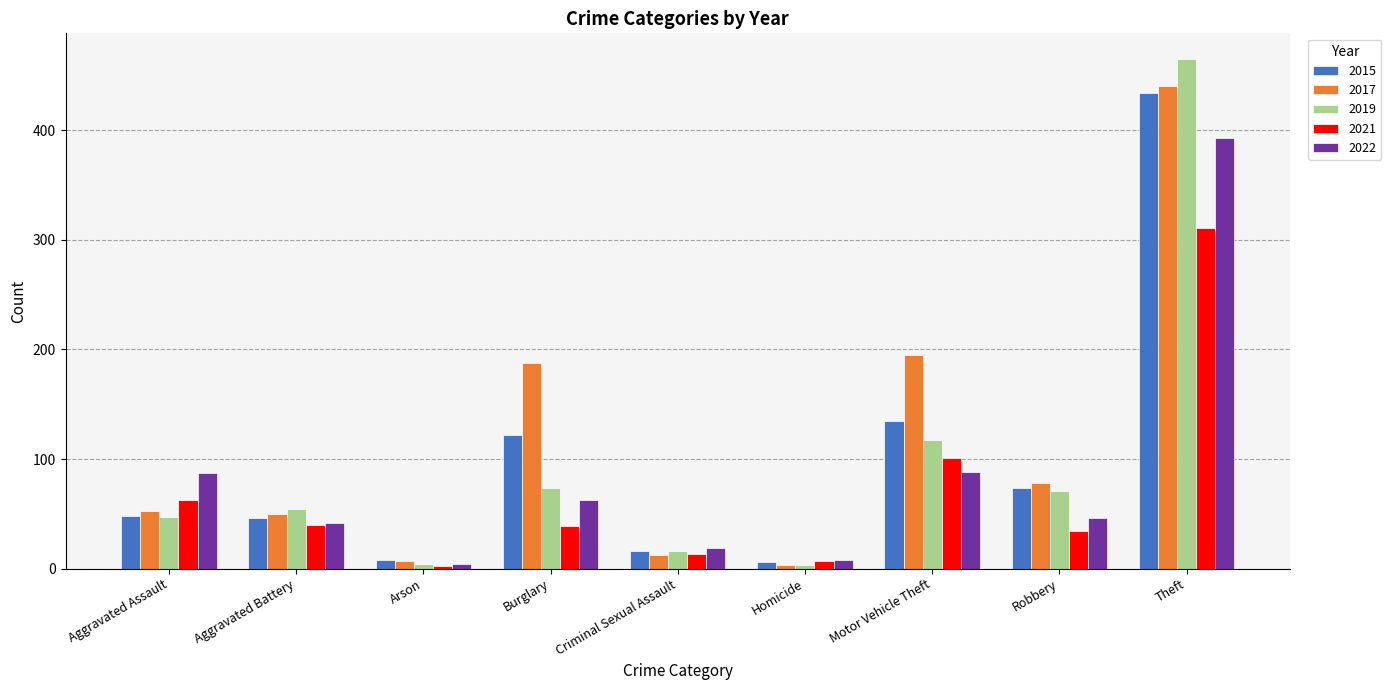

How many categories are shown in the chart?

9